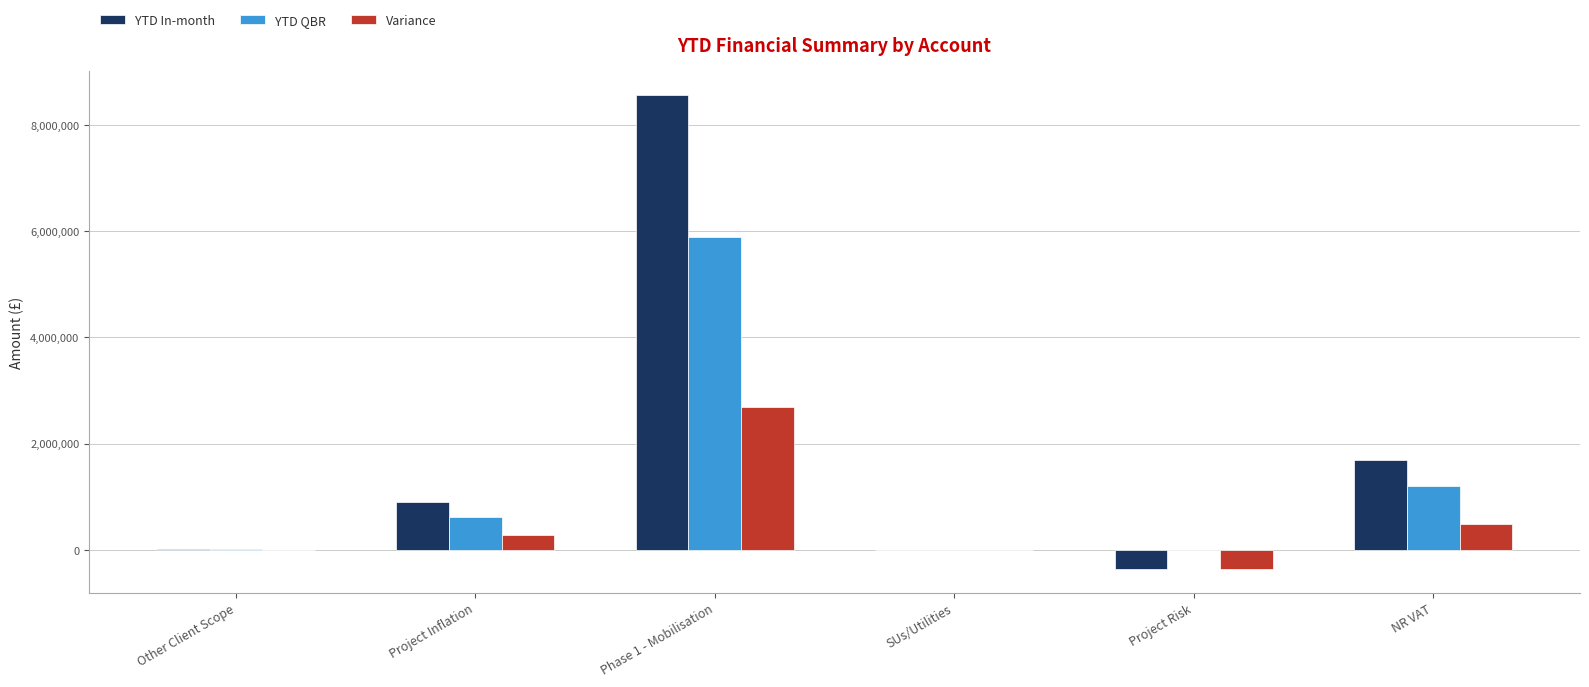

What is the maximum value for YTD QBR?

5892642.6